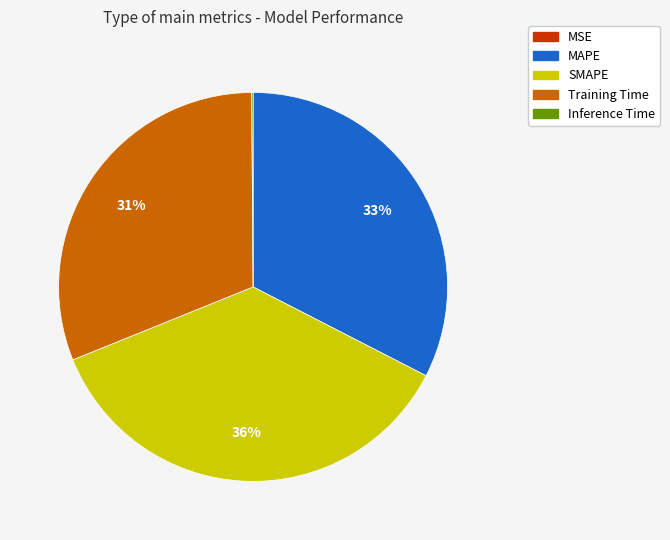

What is the largest slice in the pie chart?

SMAPE